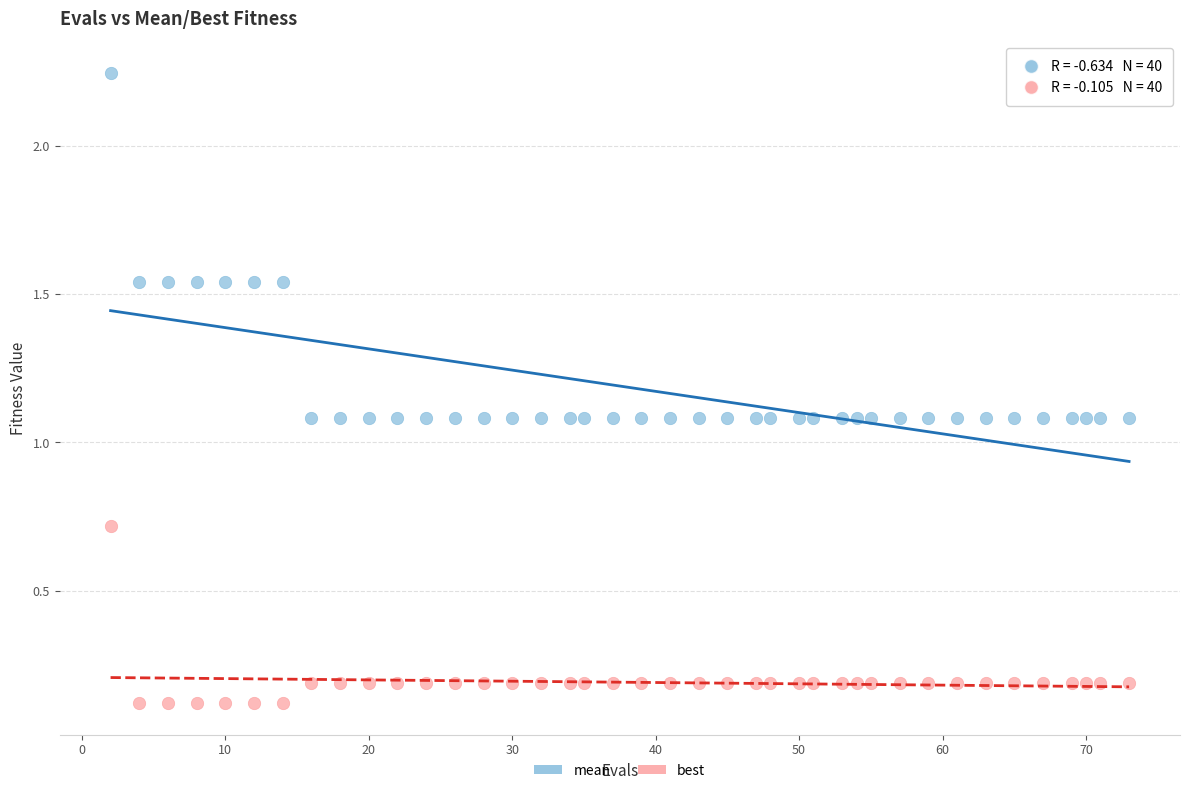

Which series has the widest spread of Y values?

mean